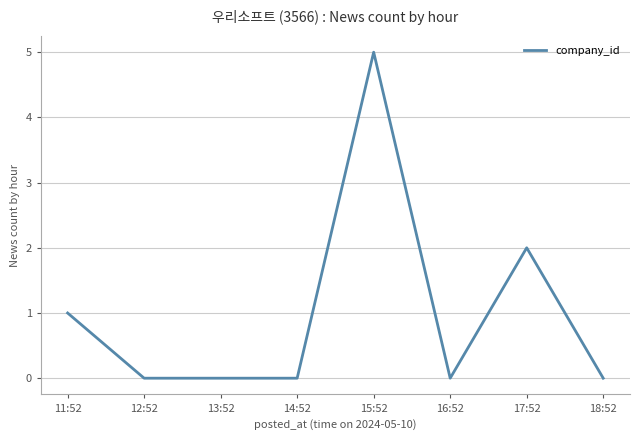

What is the maximum value shown in the chart?

5